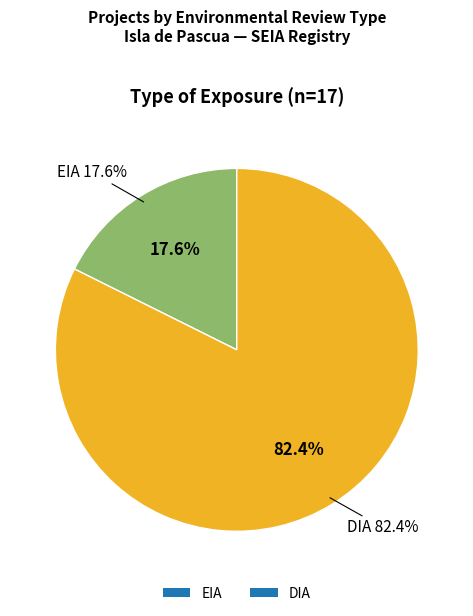

To the nearest percent, what portion does EIA represent?

18%